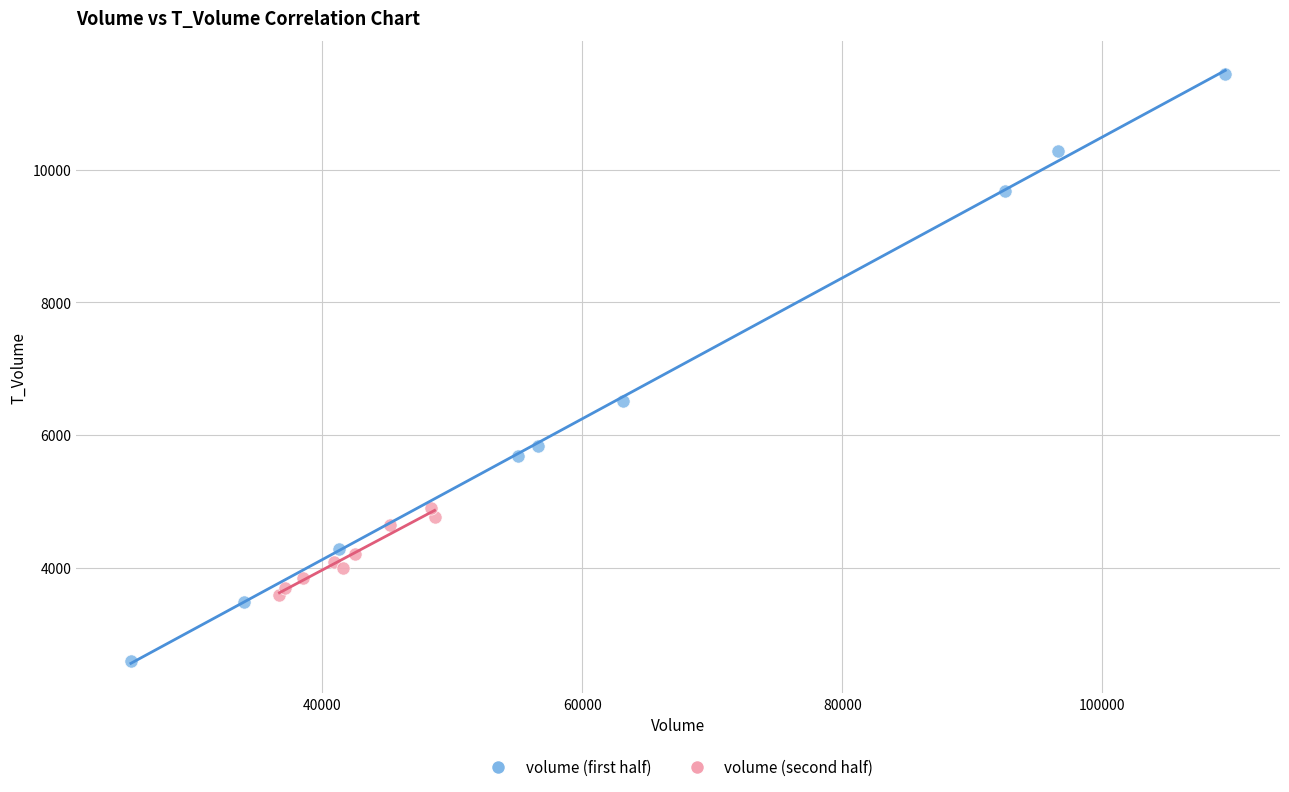

Which series has the widest spread of Y values?

volume (first half)